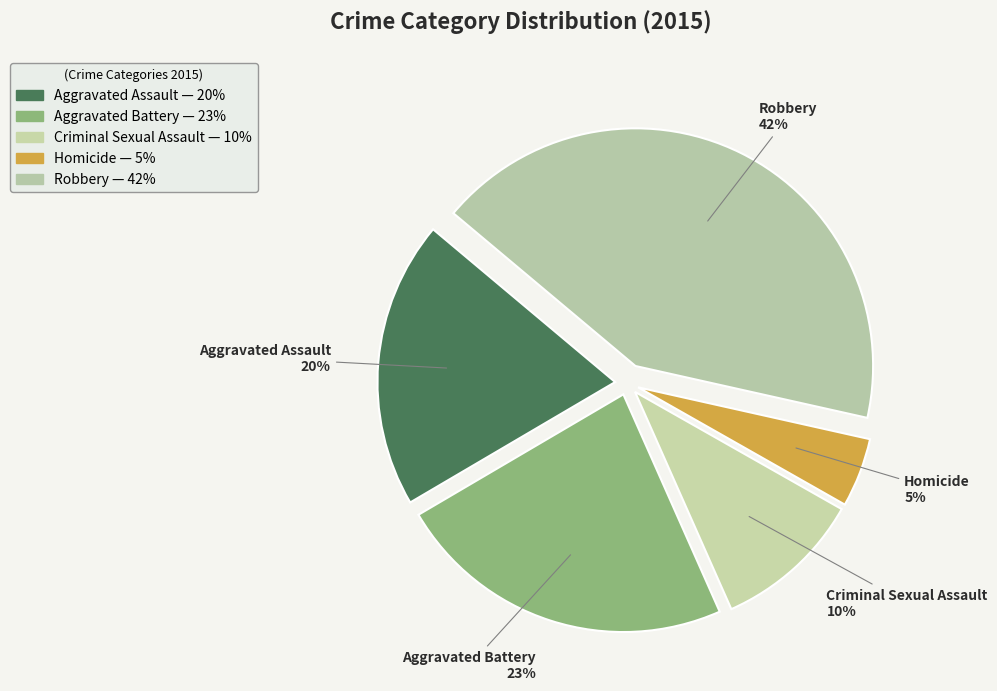

To the nearest percent, what portion does Homicide represent?

5%